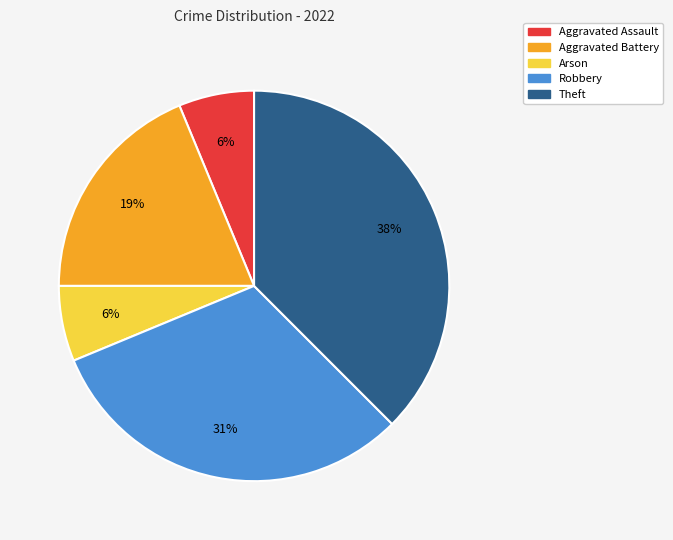

The Robbery slice represents 25% of the pie. True or false?

False